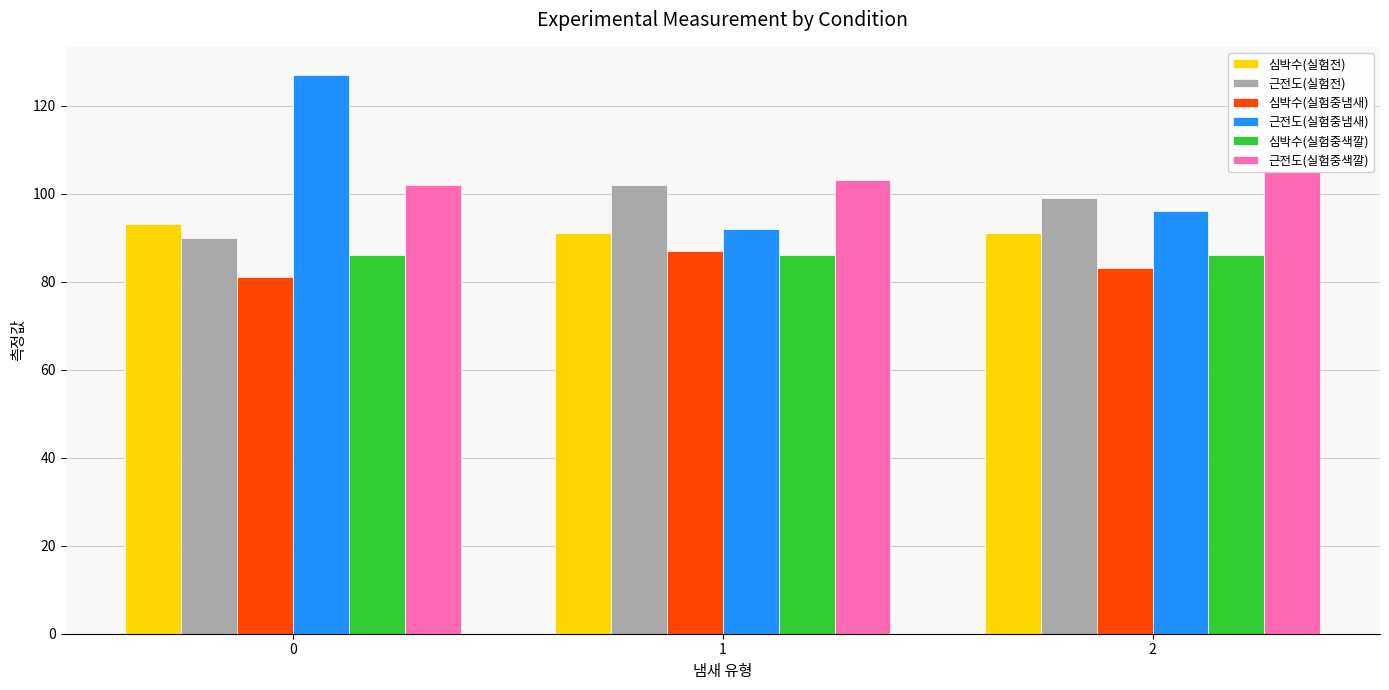

What is the approximate value of 심박수(실험전) at 0?

93